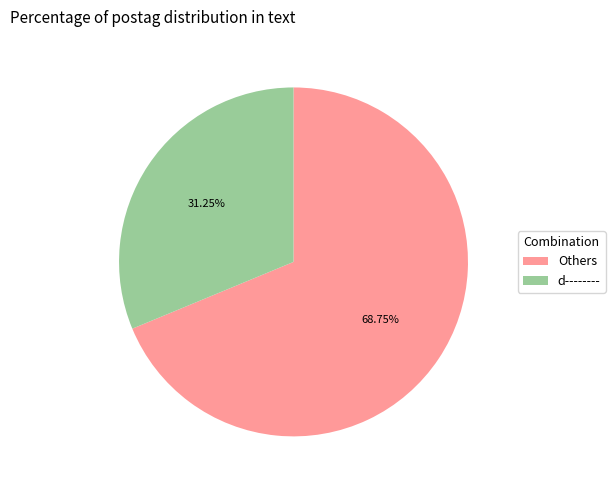

How many slices are in this pie chart?

2